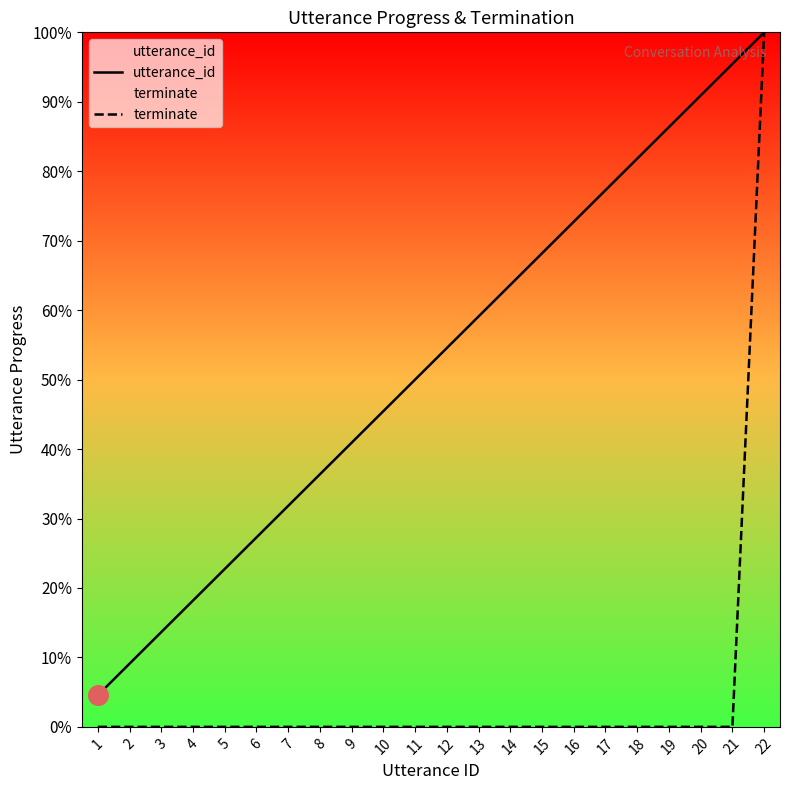

What are all the series names shown in the legend?

utterance_id, terminate